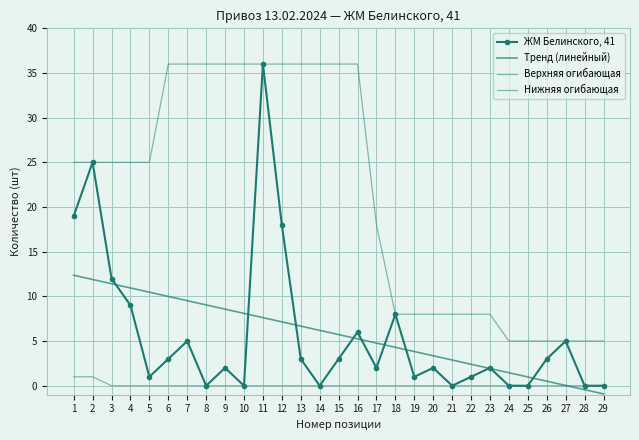

True or false: Верхняя огибающая and Тренд (линейный) intersect in this chart.

False